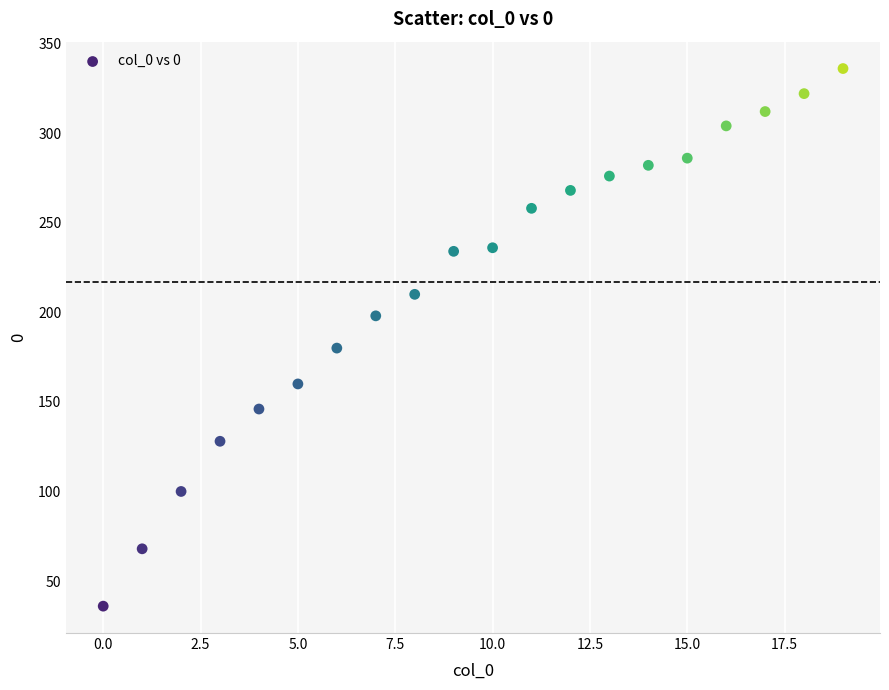

What Y value in the scatter plot is closest to 186?

180